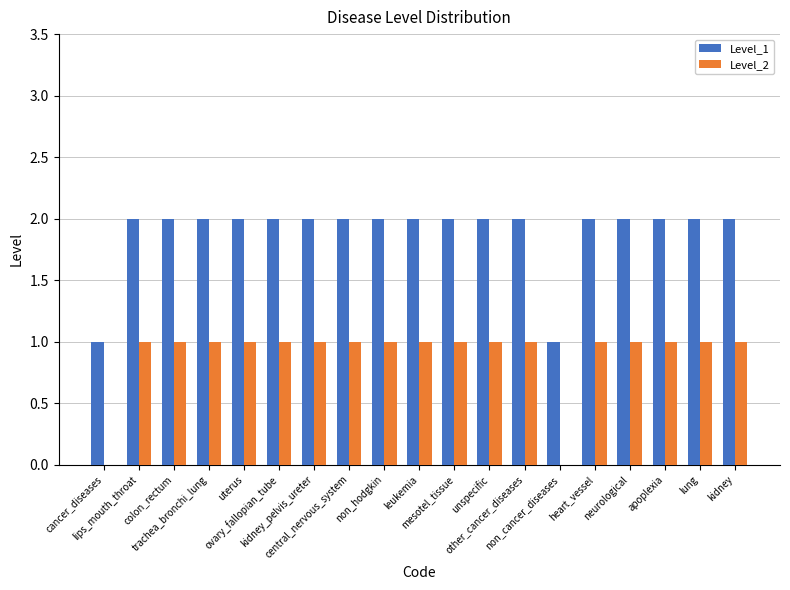

Are the bars horizontal?

No